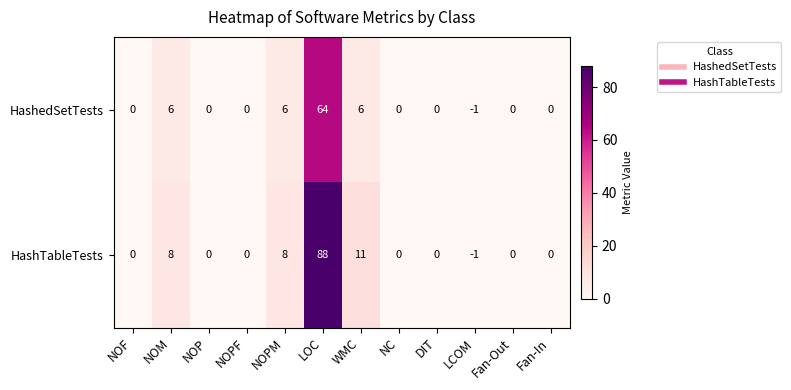

The value of HashTableTests at WMC is 11. True or false?

True